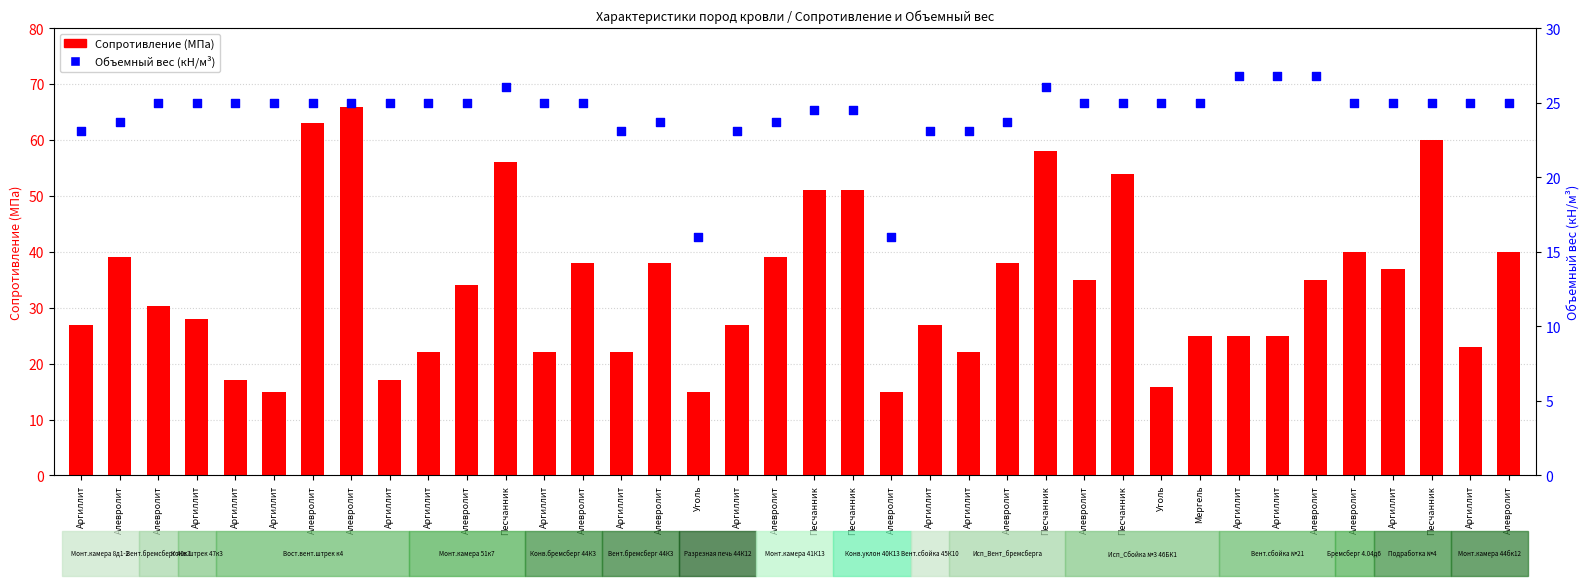

Is the value of Объемный вес at Алевролит greater than the value of Сопротивление at Песчанник?

No